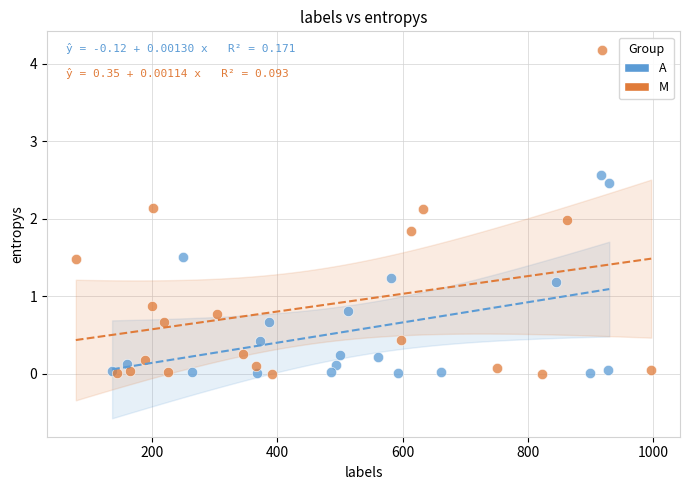

Which series has the widest spread of Y values?

M